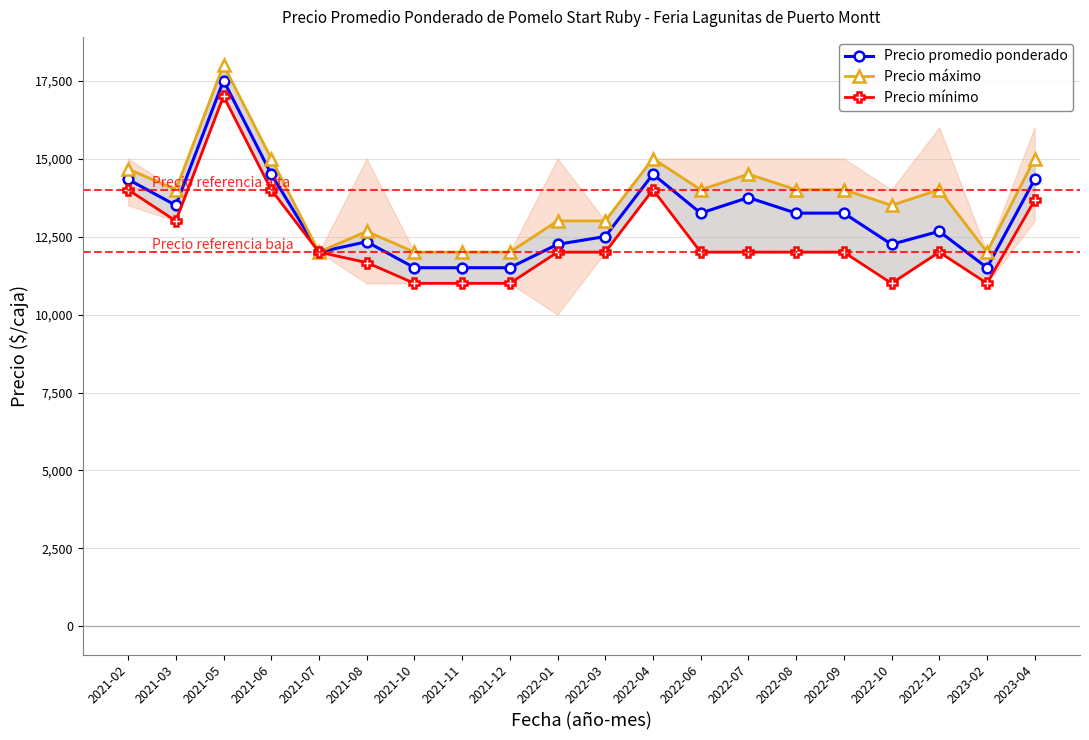

Rank the series by their average value, from lowest to highest.

Precio mínimo, Precio promedio ponderado, Precio máximo